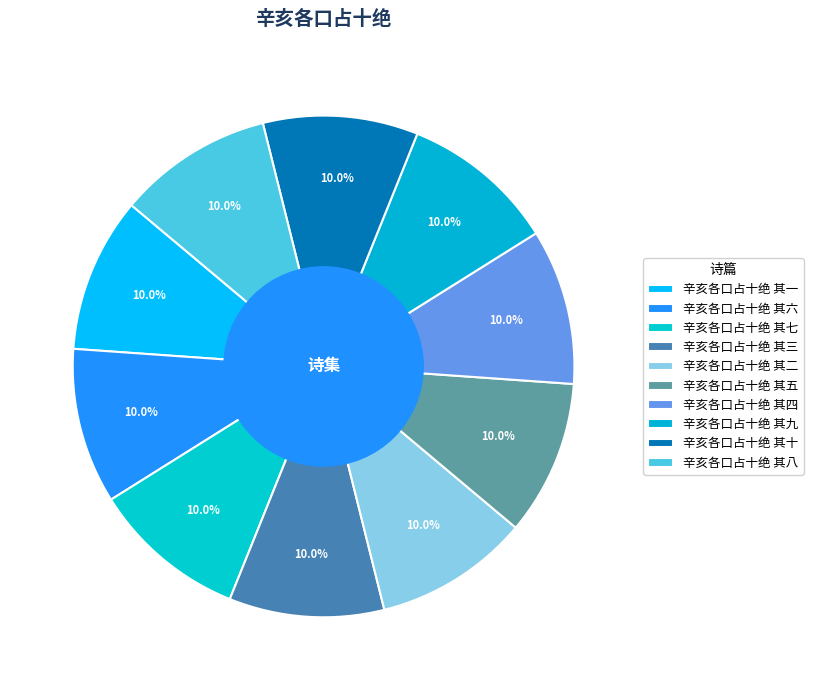

Which slice is the smallest?

辛亥各口占十绝 其十